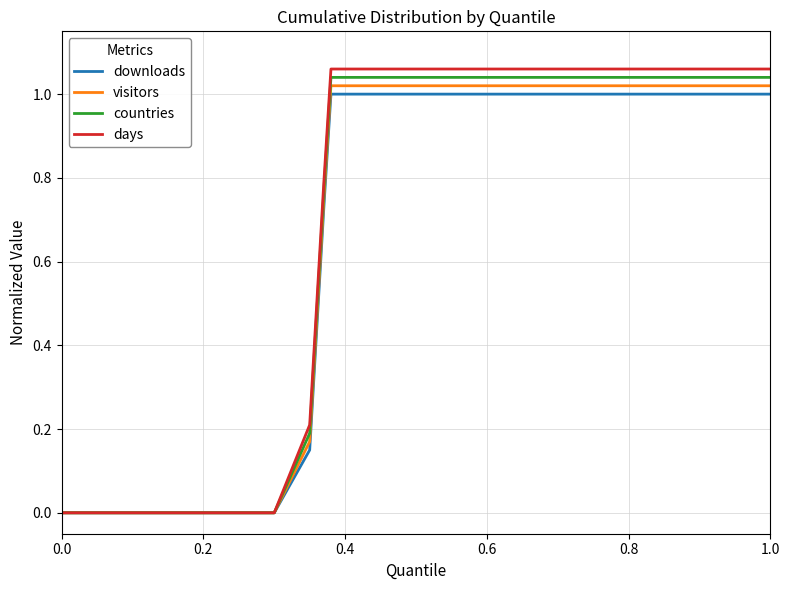

What are all the series names shown in the legend?

downloads, visitors, countries, days